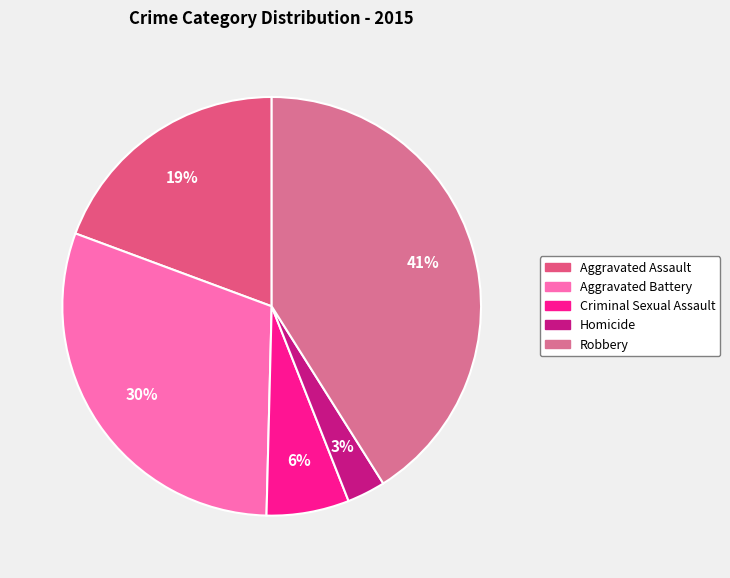

To the nearest percent, what is the combined percentage of Aggravated Assault and Aggravated Battery?

50%